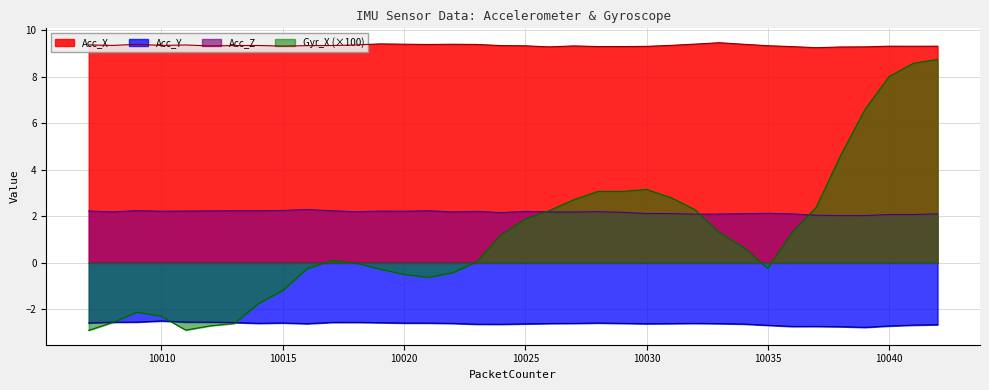

Which series ends up on top after the final intersection of Acc_Y and Gyr_X?

Gyr_X